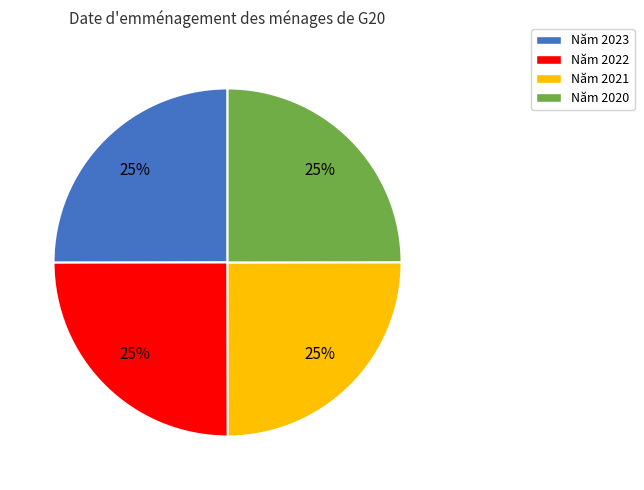

How many slices are in this pie chart?

4